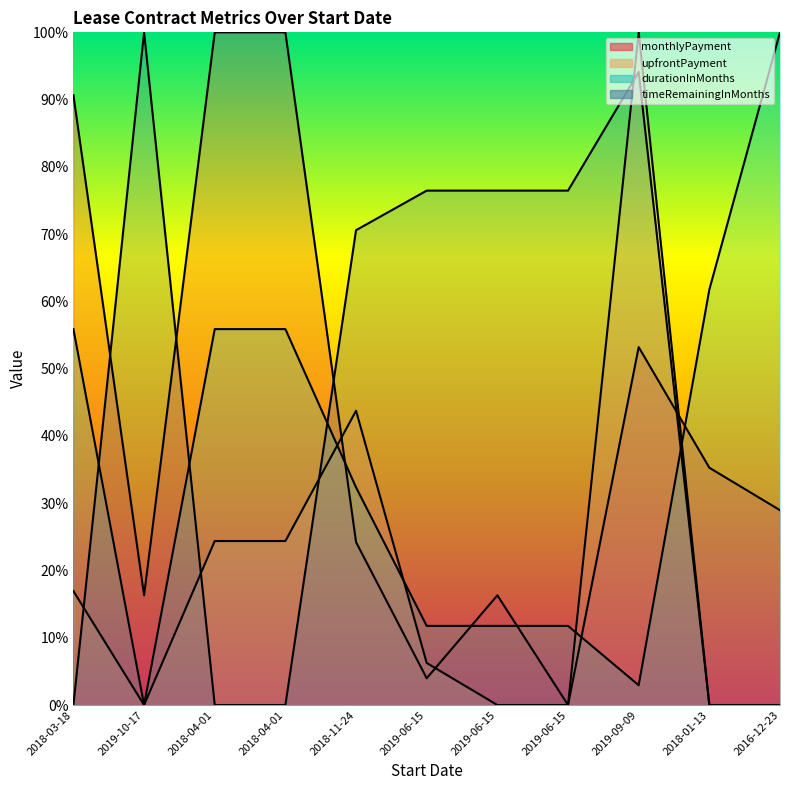

How many intersections are there between upfrontPayment and timeRemainingInMonths?

4